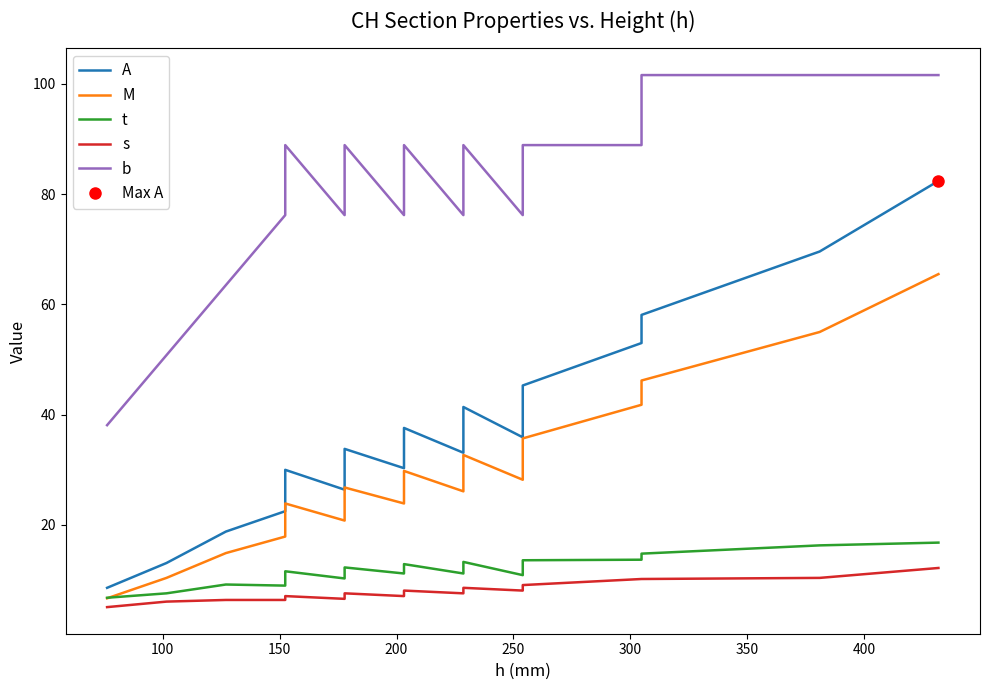

Which series has the largest range (max minus min)?

A